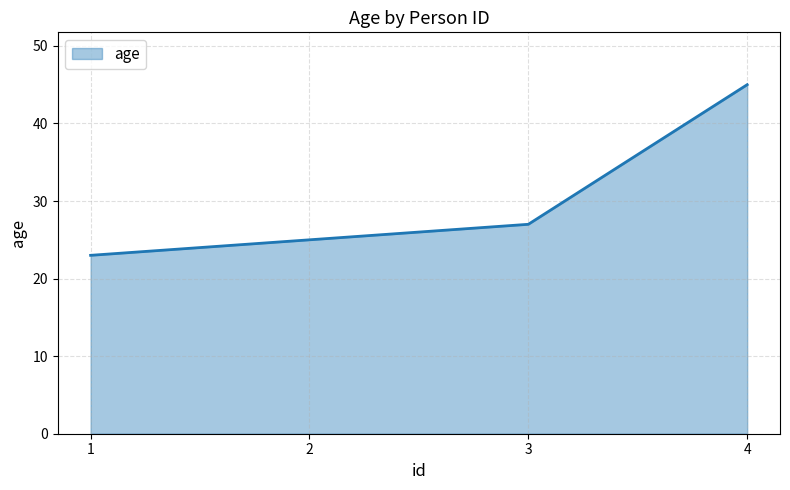

What is the average value?

30